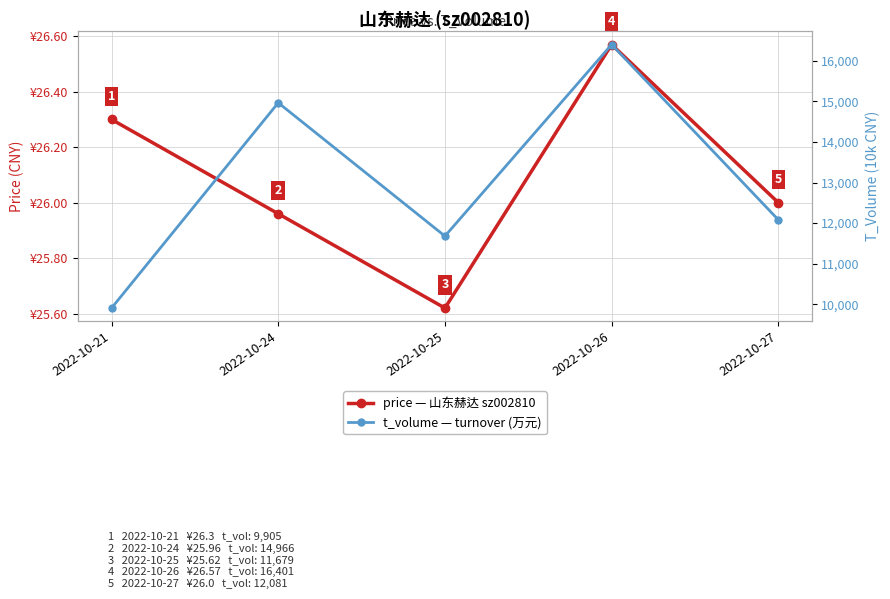

What is the average value of the price series?

26.1